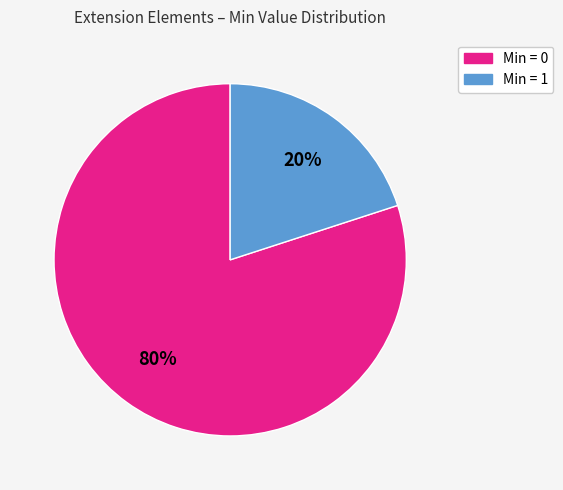

To the nearest percent, what is the difference between the largest and smallest slice percentages?

60%